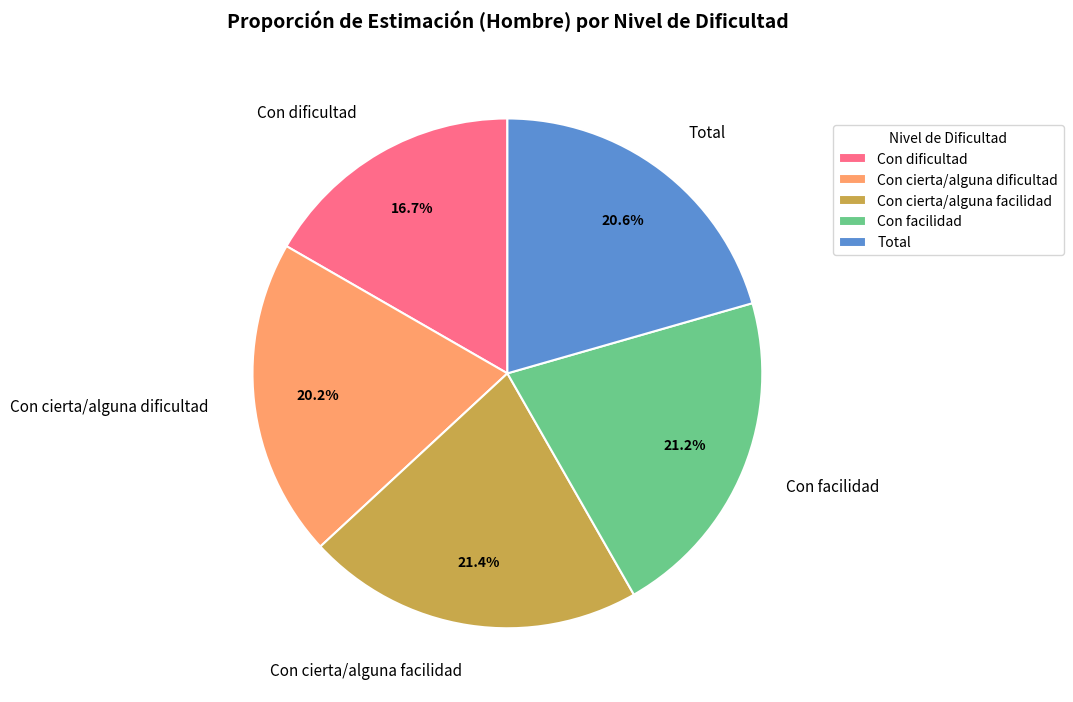

What portion of the pie excludes Con cierta/alguna facilidad?

78.6%